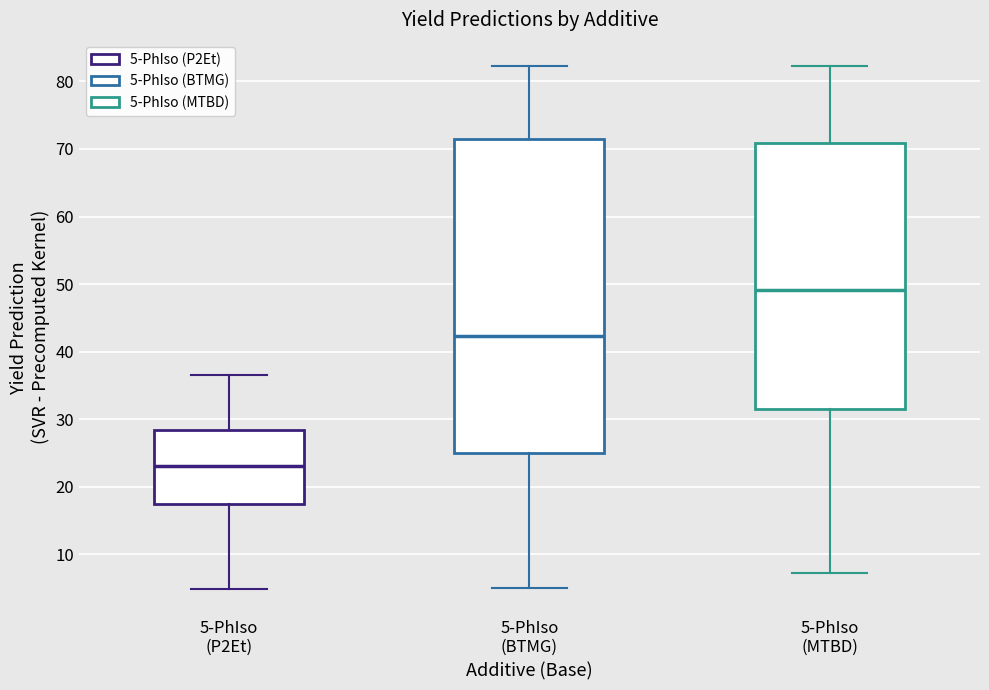

Reading left to right, transcribe this box plot: for each box, give where its median line is, the range the box spans, and where its two whiskers end, as read against the y-axis. The values are not printed on the chart, so give them approximately, as read against the axis.

5-PhIso (P2Et): median 23, box 17 to 28, whiskers 5 to 37
5-PhIso (BTMG): median 42, box 25 to 71, whiskers 5 to 82
5-PhIso (MTBD): median 49, box 32 to 71, whiskers 7 to 82